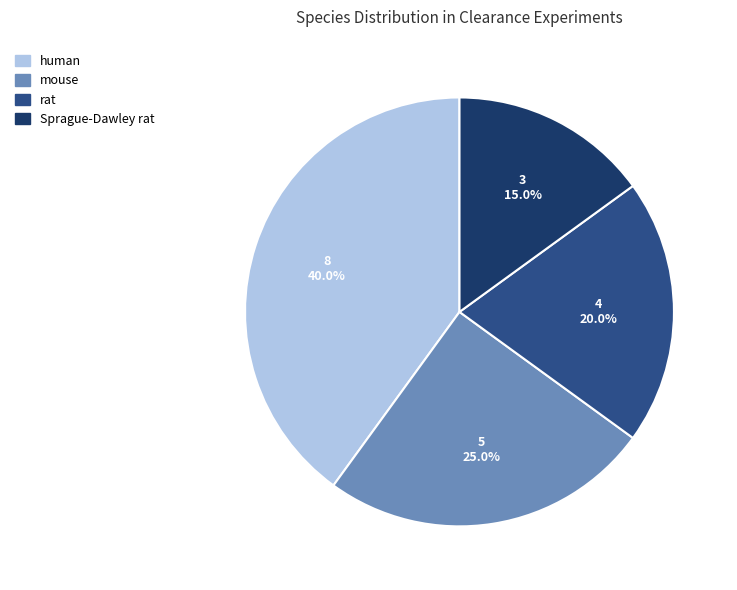

What is the largest slice in the pie chart?

human